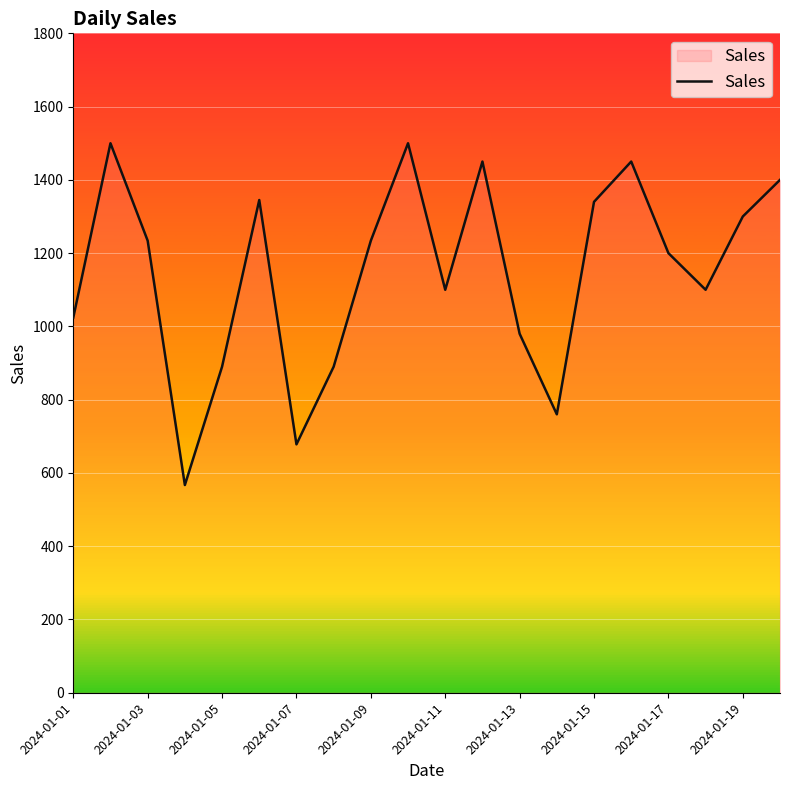

What is the difference between the maximum and minimum values?

933